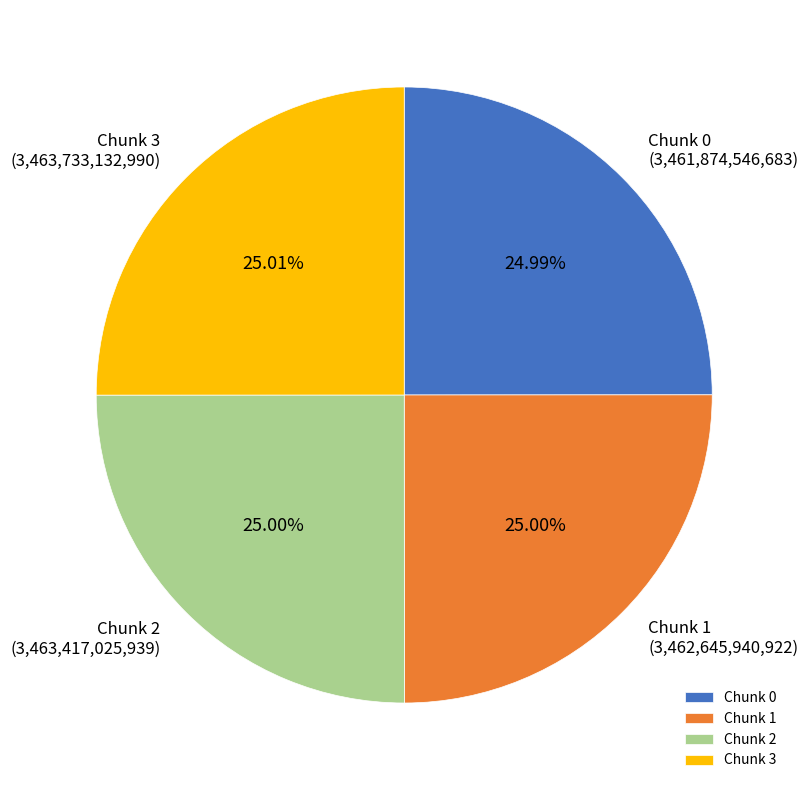

What is the ratio of the value at Chunk 2 to the value at Chunk 0?

1.0